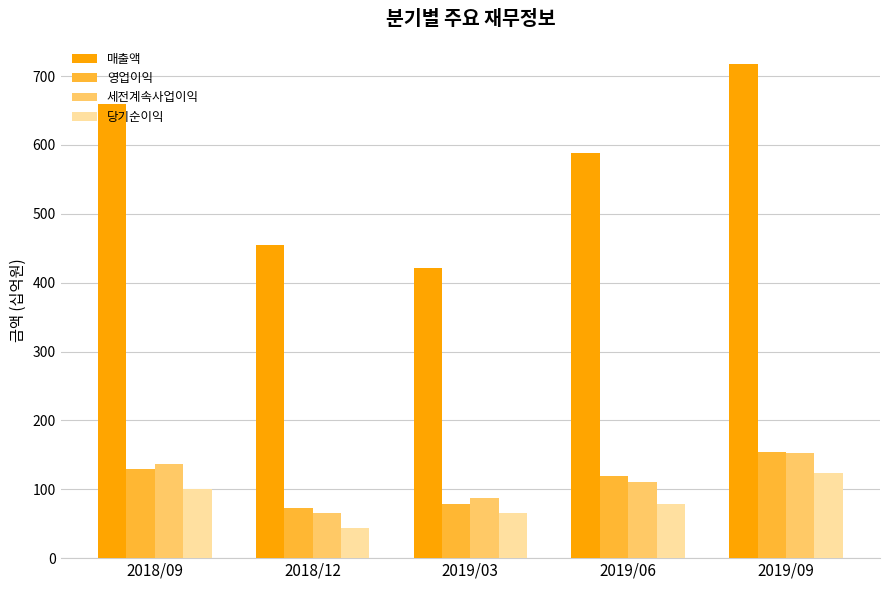

Which series changed the most between 2019/03 and 2019/09?

매출액